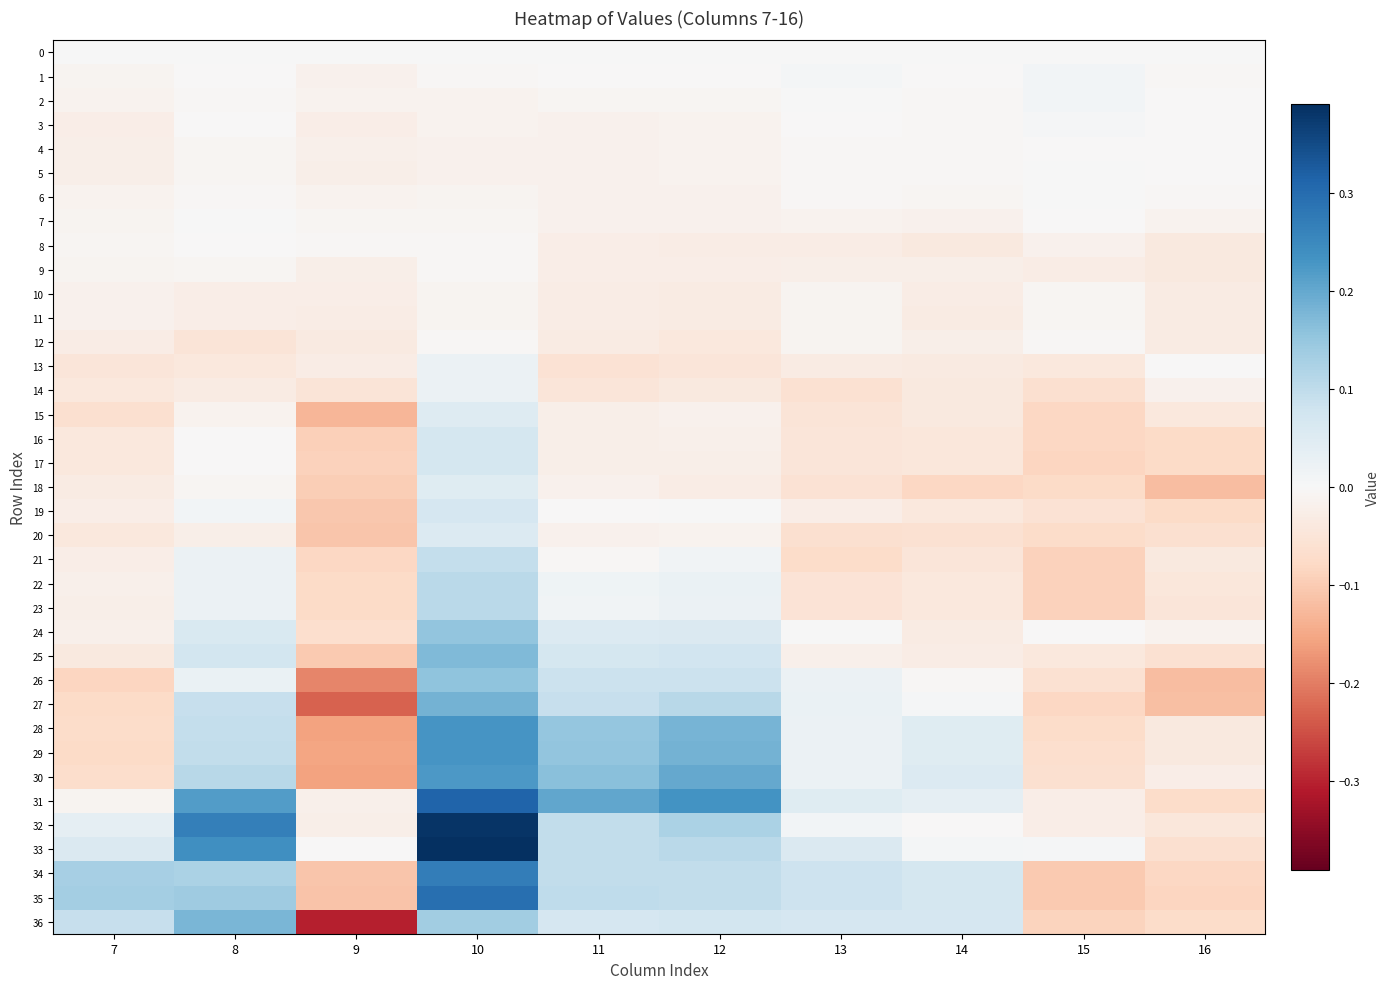

Rank the series by their maximum value, from highest to lowest.

33, 32, 31, 35, 34, 29, 28, 30, 27, 36, 25, 26, 24, 23, 22, 21, 17, 16, 19, 20, 15, 18, 14, 13, 2, 1, 3, 7, 6, 0, 5, 8, 4, 12, 9, 11, 10